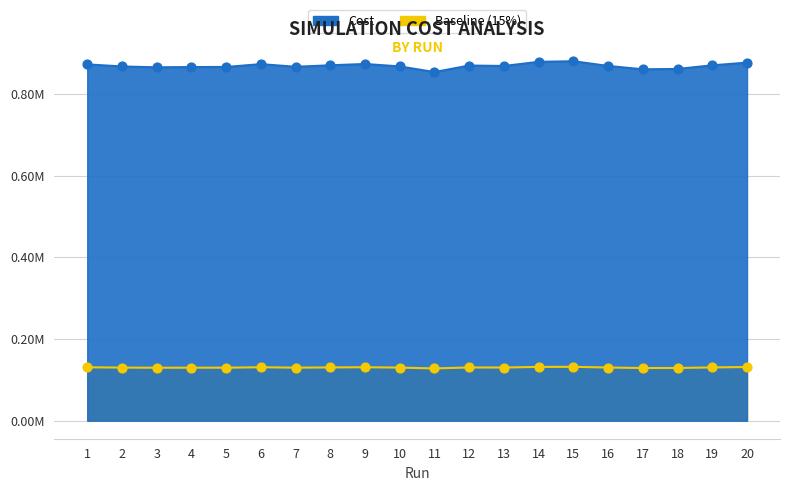

What is the change in value from 4 to 20?

+10758.0